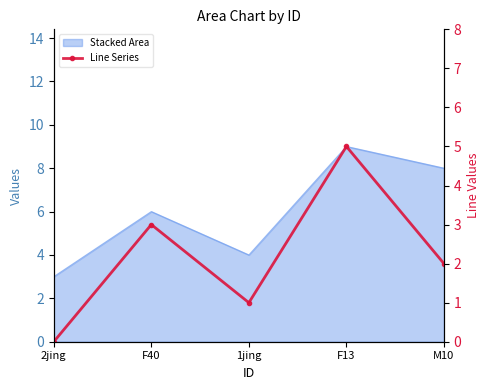

True or false: the data shows 5 at F13.

True